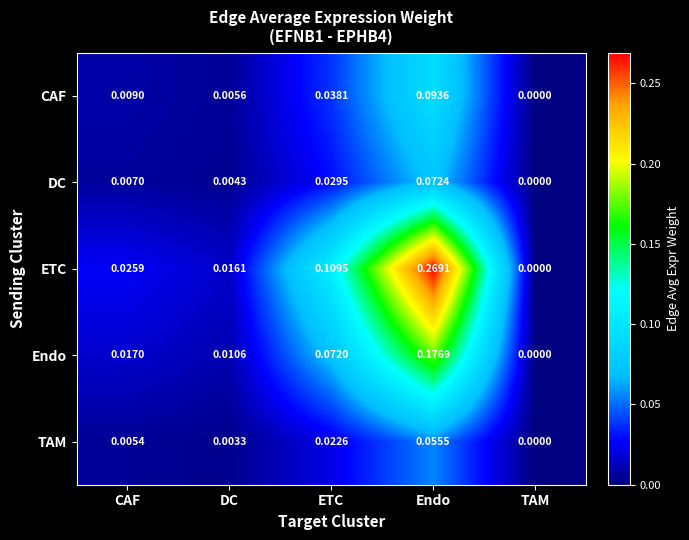

Where is Endo nearest to the value 0?

TAM